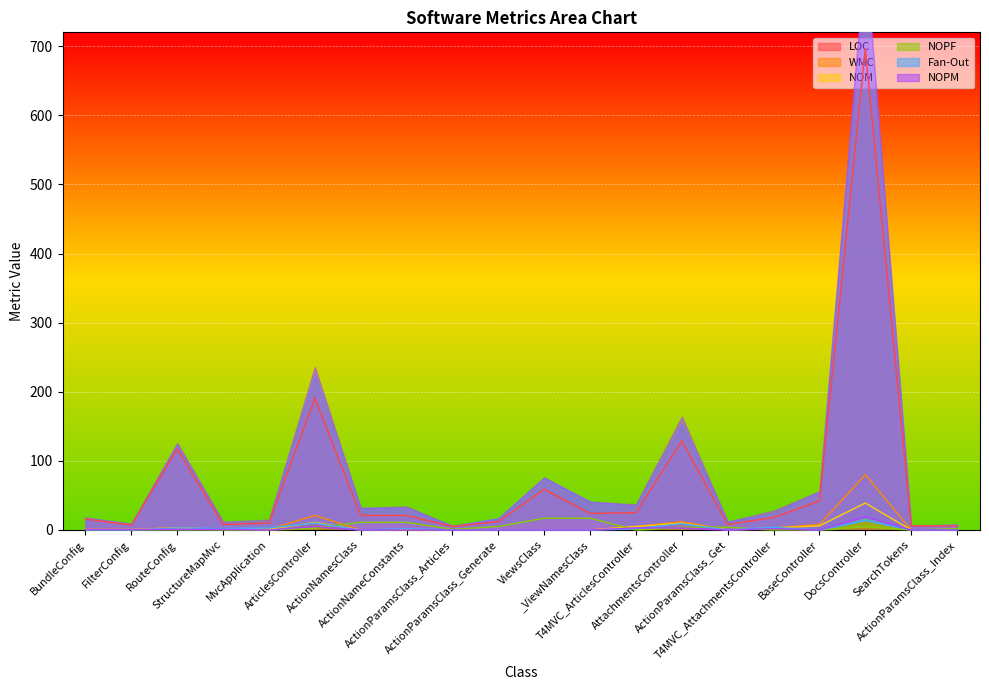

After their last crossing, which series has the higher values: NOPF or NOPM?

NOPM